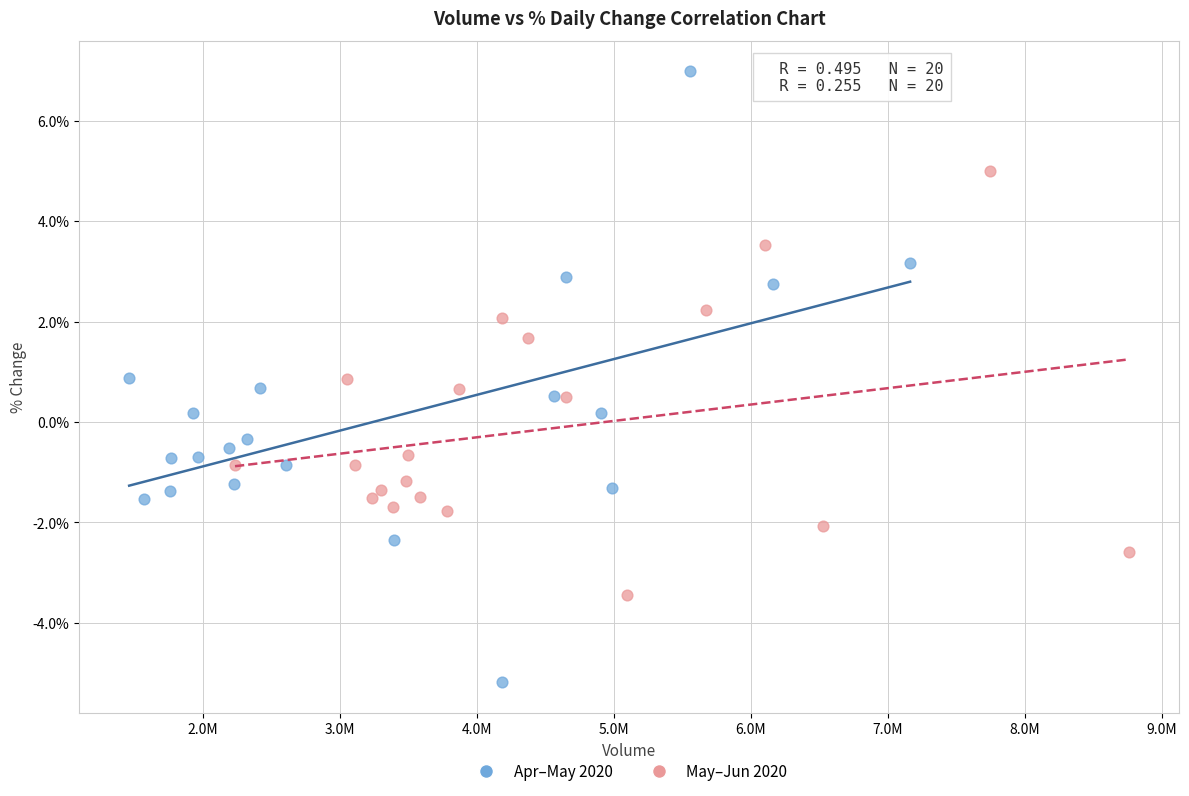

Which series has the largest Y range (max minus min)?

Apr–May 2020